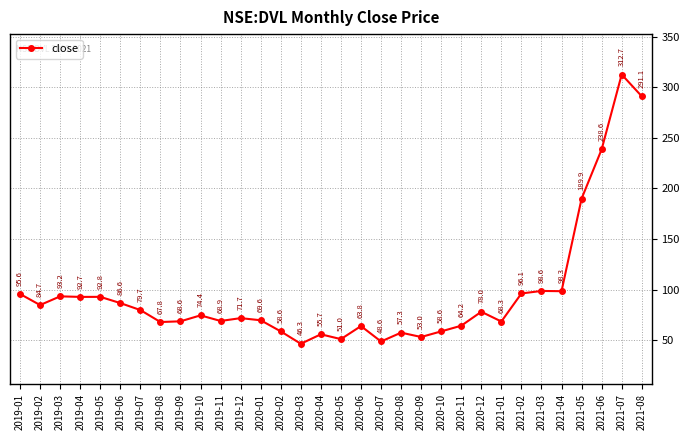

True or false: the data has more than 0 interior local peaks.

True